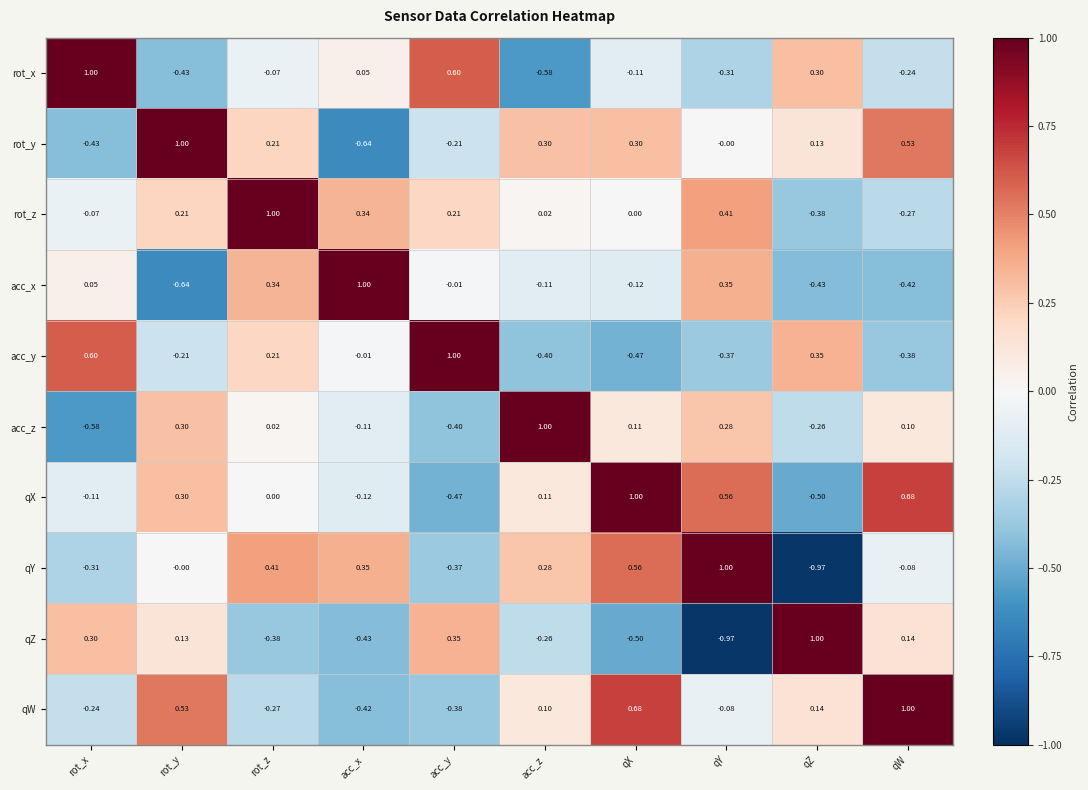

Rank the series at acc_x from lowest to highest value.

rot_y, qZ, qW, qX, acc_z, acc_y, rot_x, rot_z, qY, acc_x